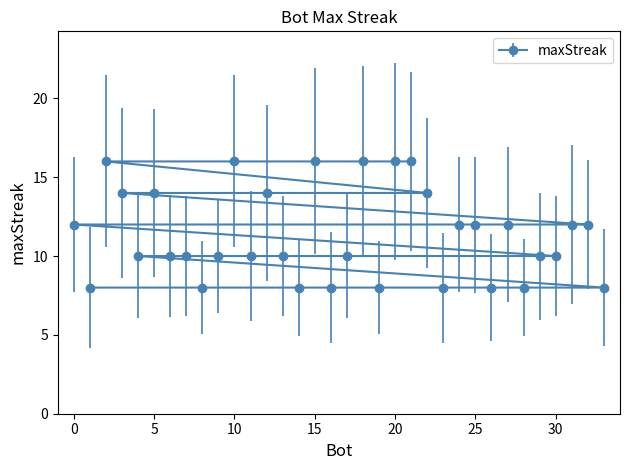

True or false: the data has more than 0 interior local peaks.

False